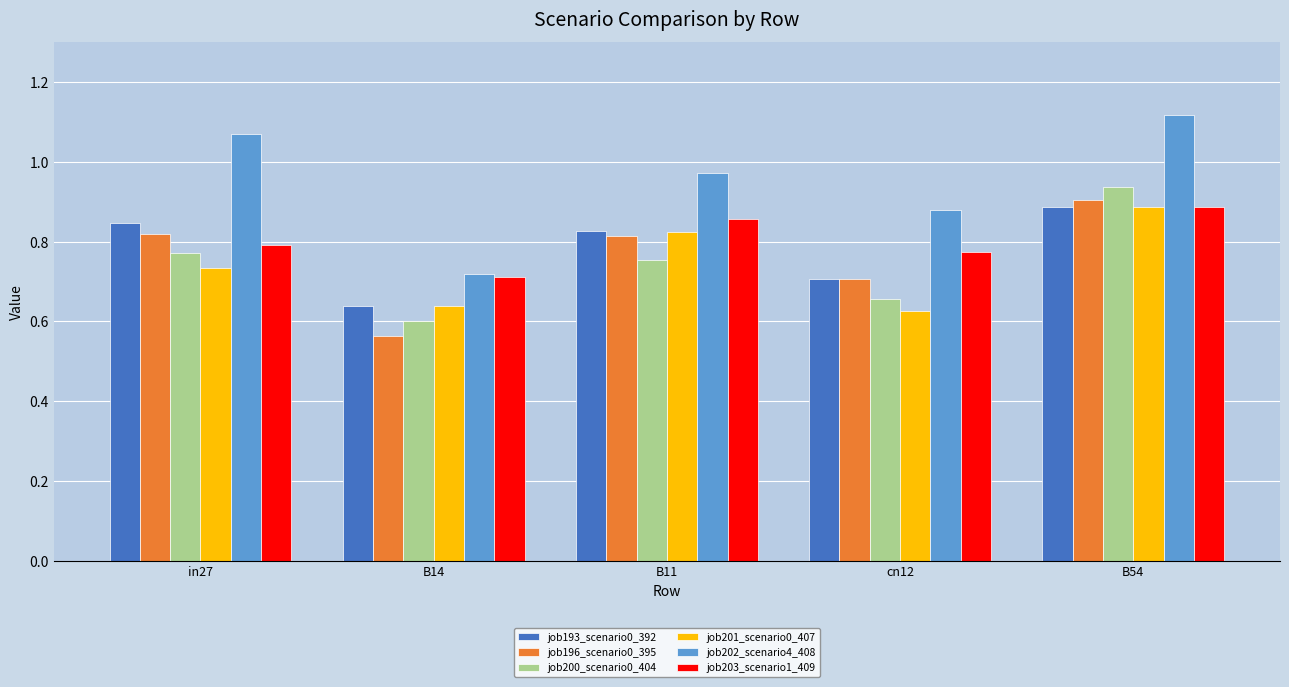

At which category is the sum across all series the highest?

B54